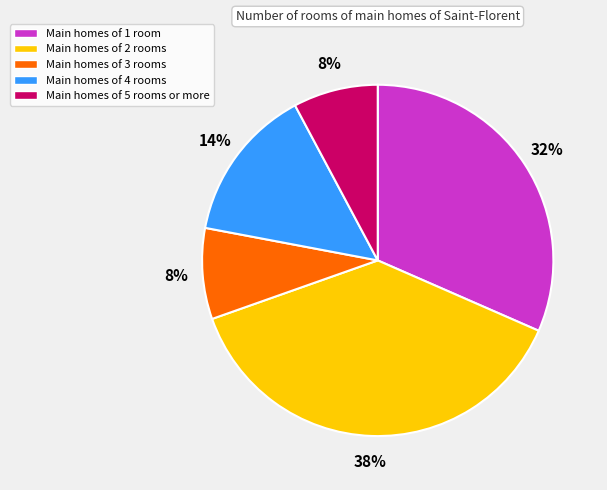

Does any single category account for the majority?

No